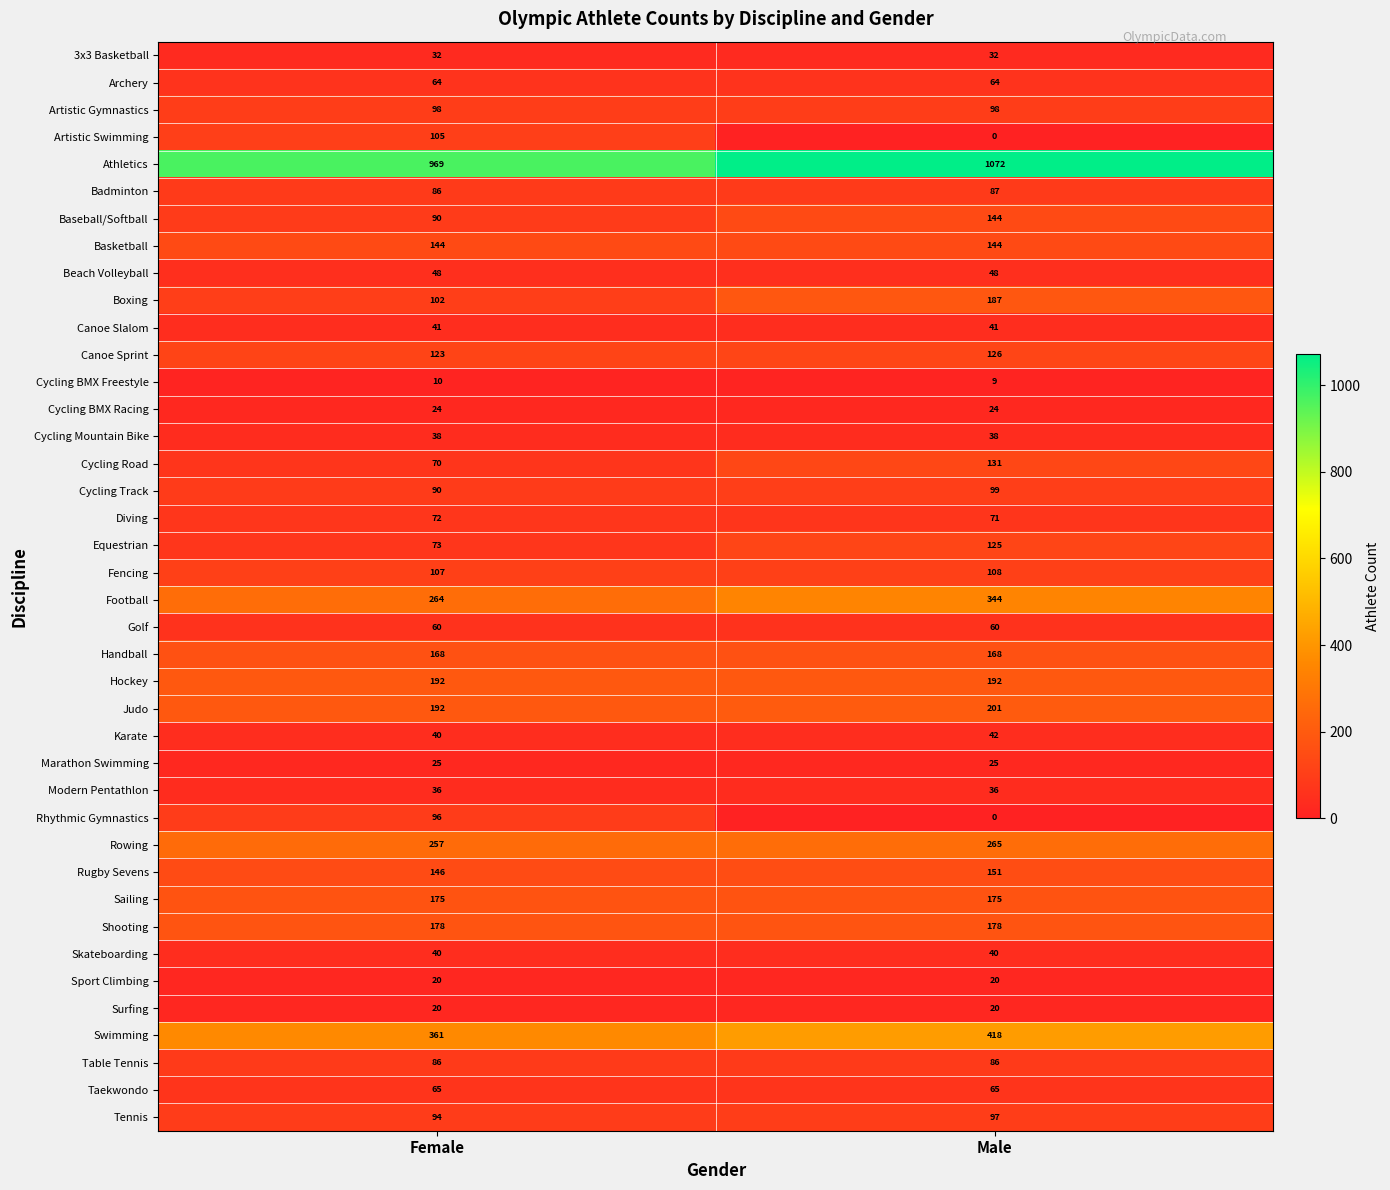

What is the sum of the Beach Volleyball values at Male and Female?

96